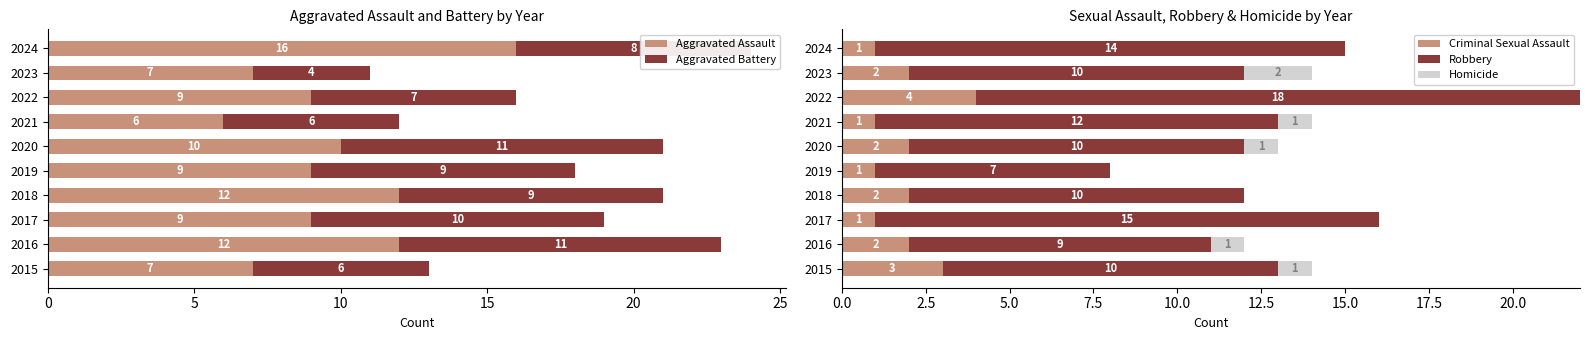

What is the average value of the Aggravated Assault series?

10